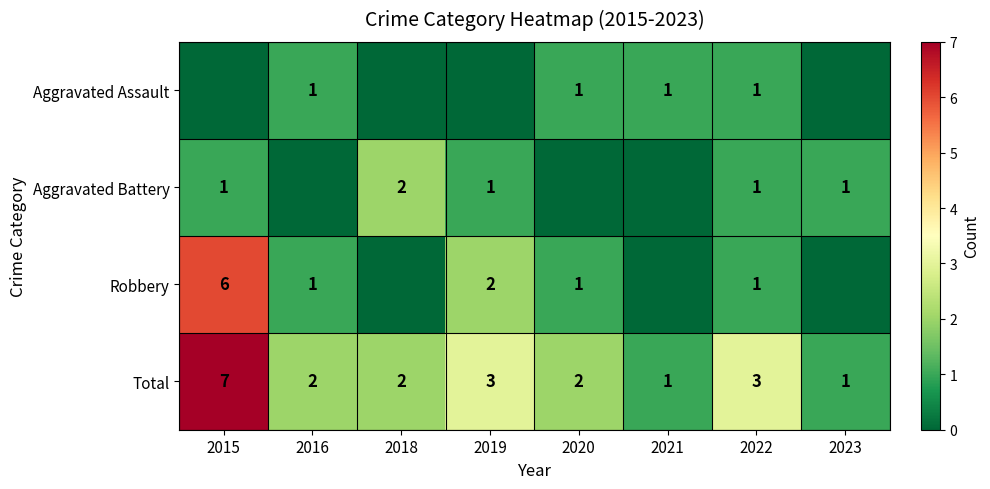

Is it true that Total equals 1 at 2019?

False